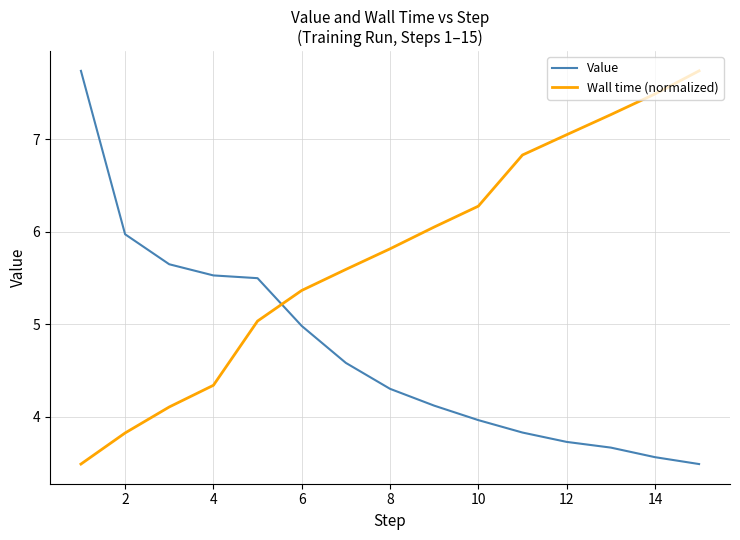

What is the greatest value displayed?

7.7